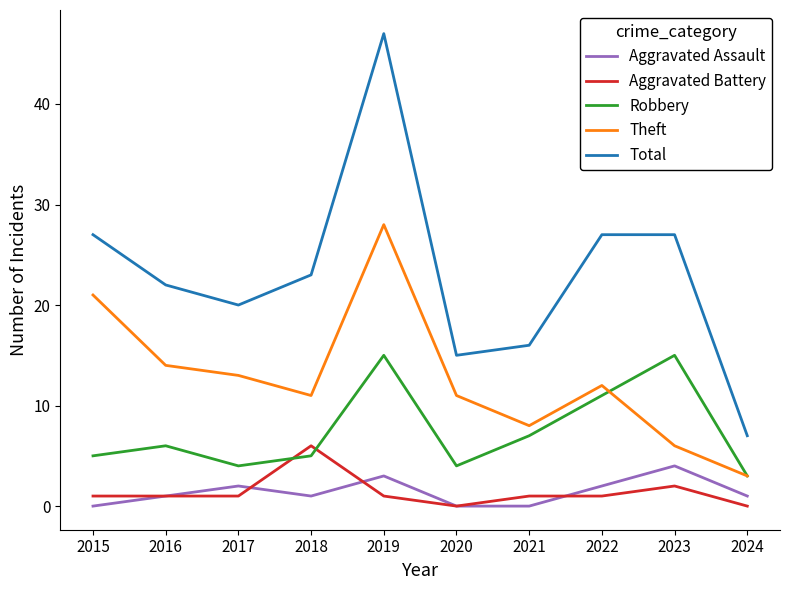

At 2021, list the series in order from largest to smallest.

Total, Theft, Robbery, Aggravated Battery, Aggravated Assault